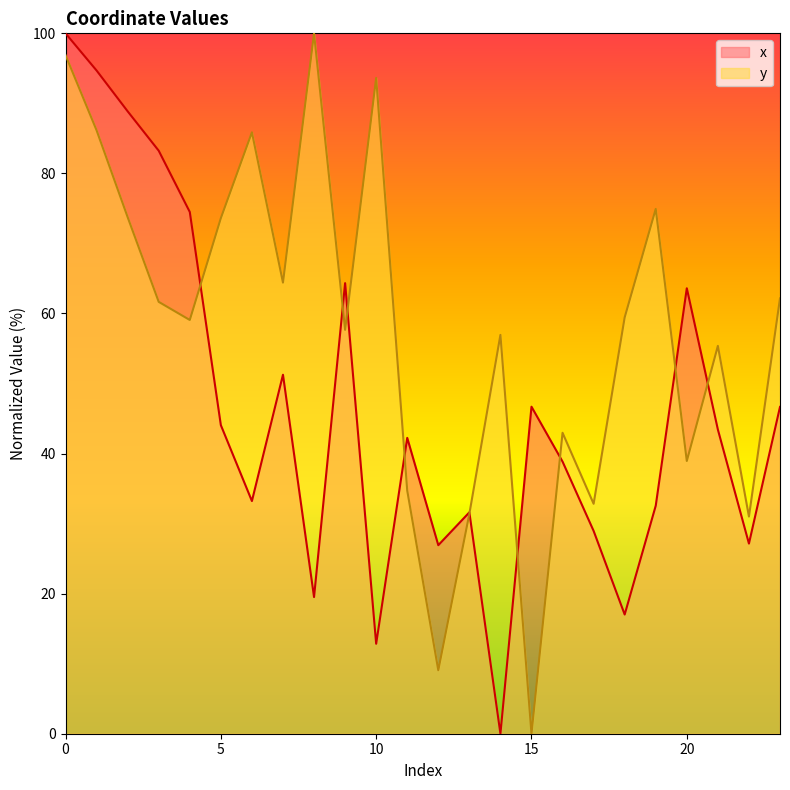

The value of y at 19 is 74.9. True or false?

True